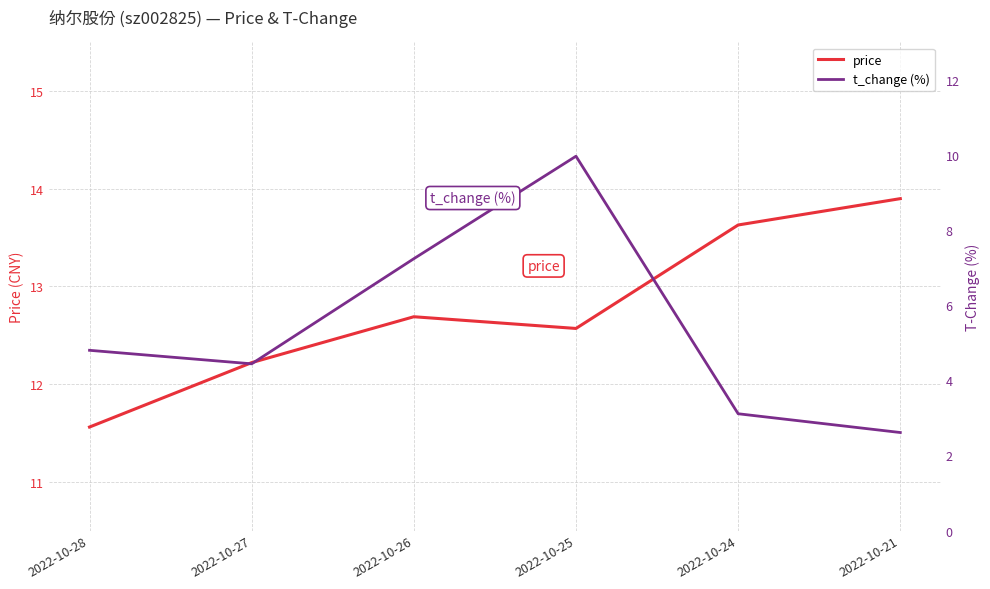

What is the difference between the second highest and second lowest values in the price series?

1.4